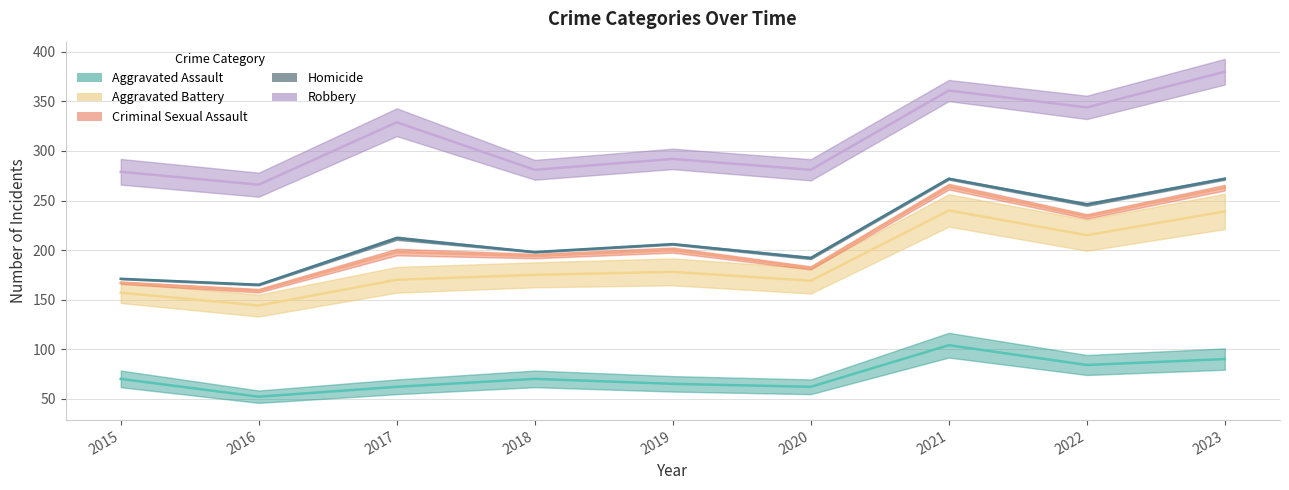

List the labels in order of Criminal Sexual Assault value, smallest first.

2016, 2015, 2020, 2018, 2017, 2019, 2022, 2023, 2021